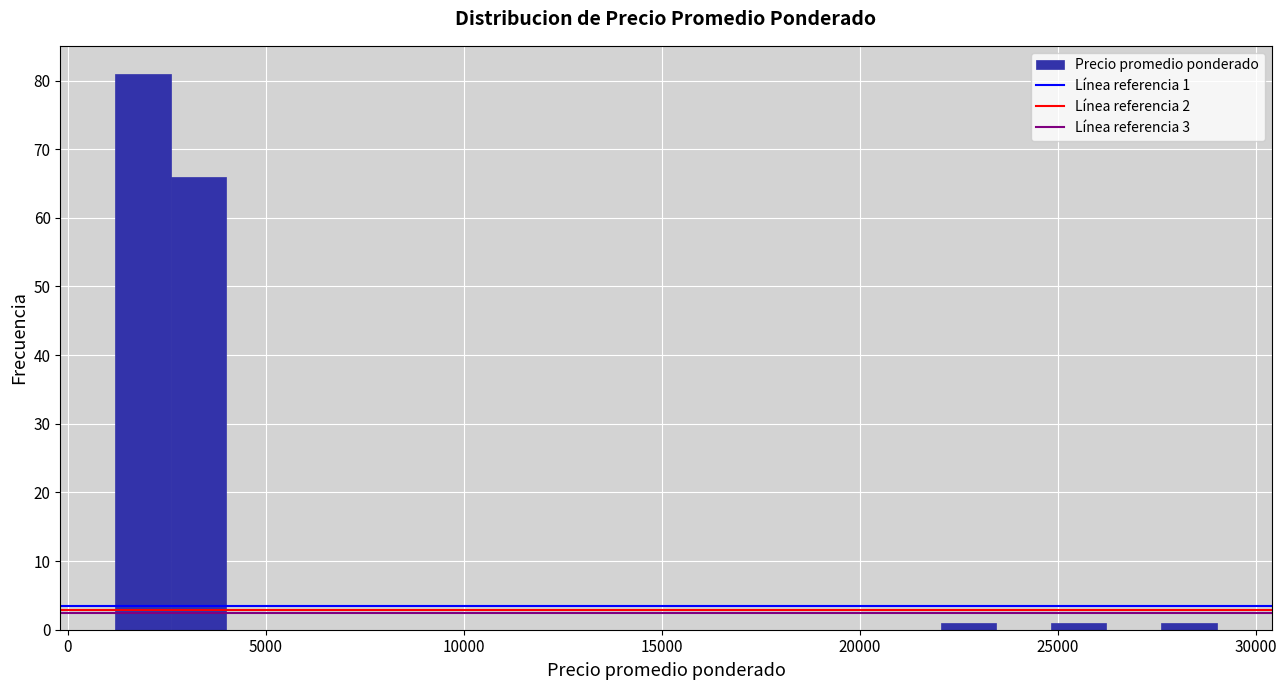

Read against the x-axis, roughly where is the centre of the tallest bar?

2000